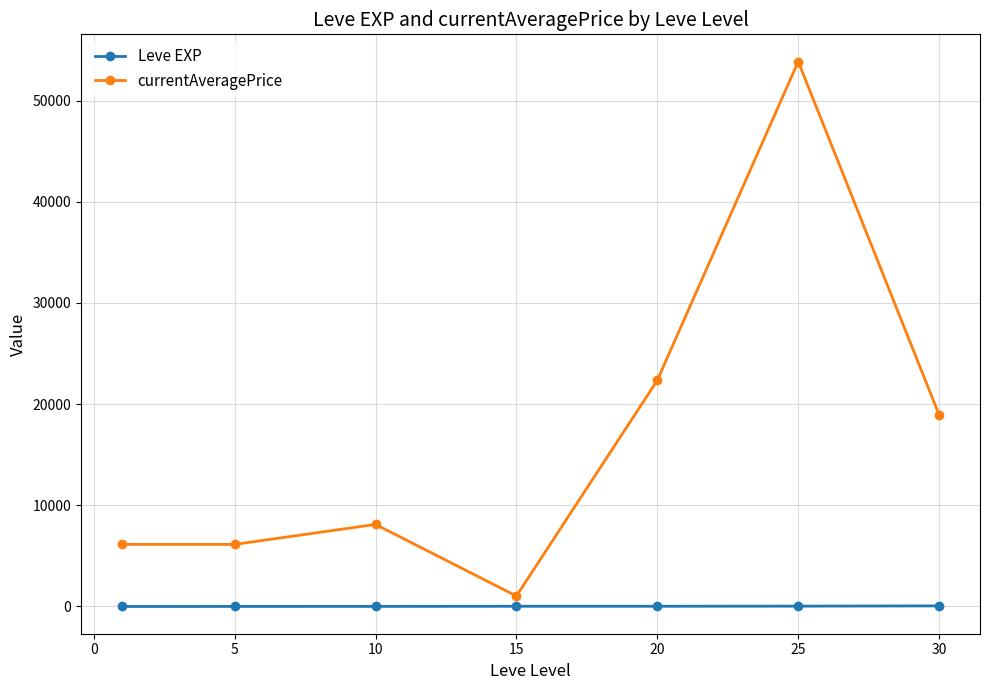

Rank the series by their maximum value, from lowest to highest.

Leve EXP, currentAveragePrice